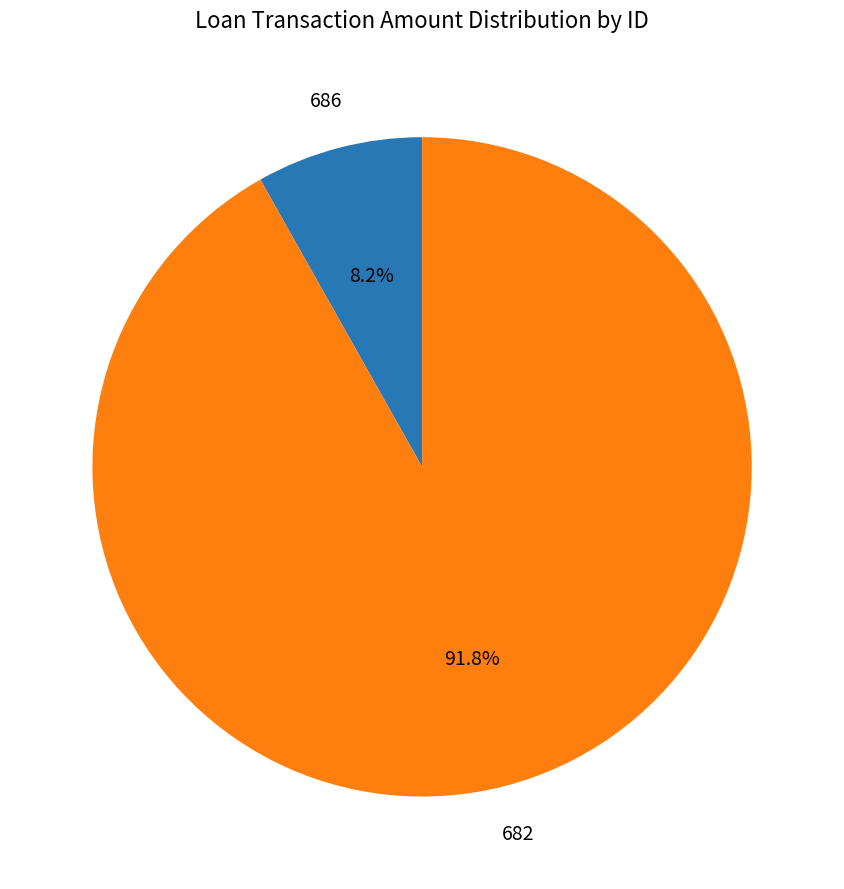

Is there any slice that represents more than half of the pie?

Yes